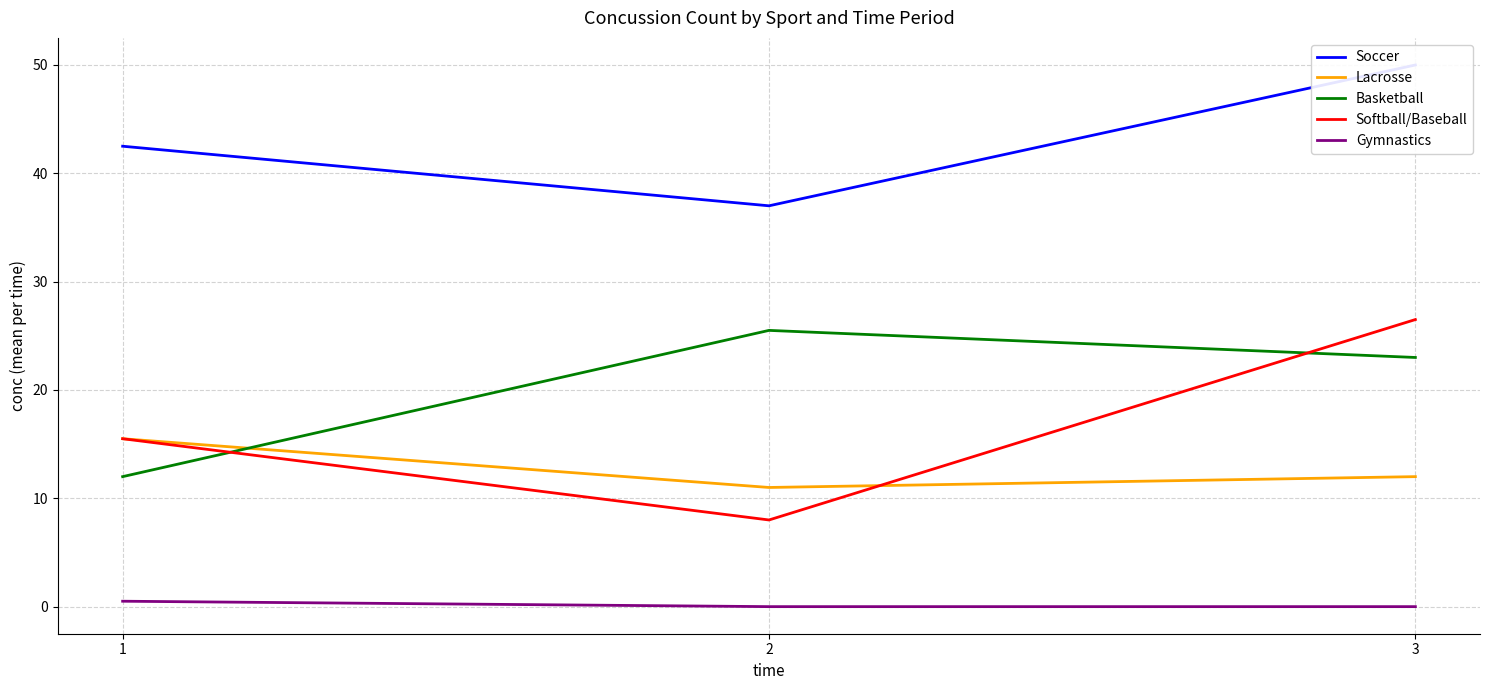

What is the maximum value shown in the chart?

50.0